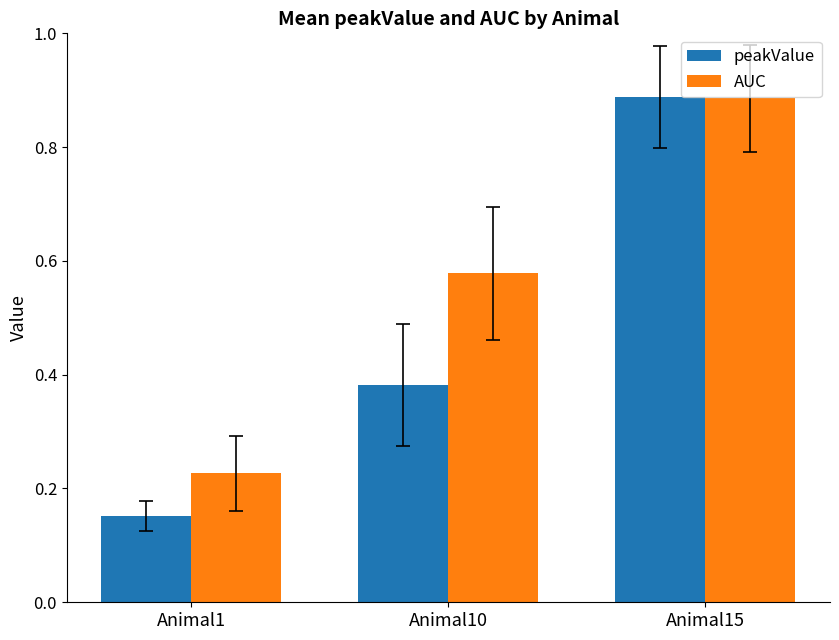

What are all the series names shown in the legend?

peakValue, AUC